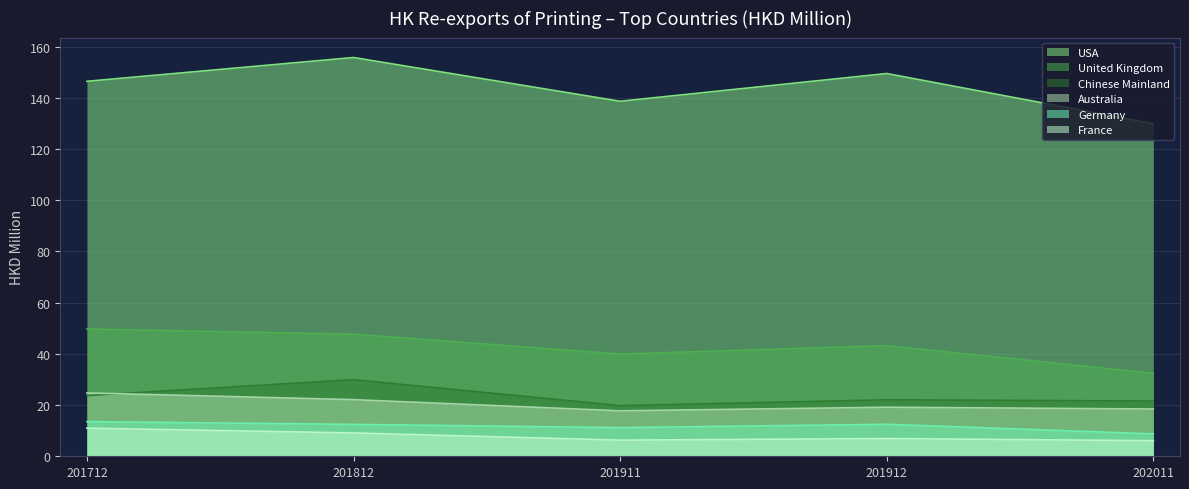

At which label does USA first exceed 146?

201712